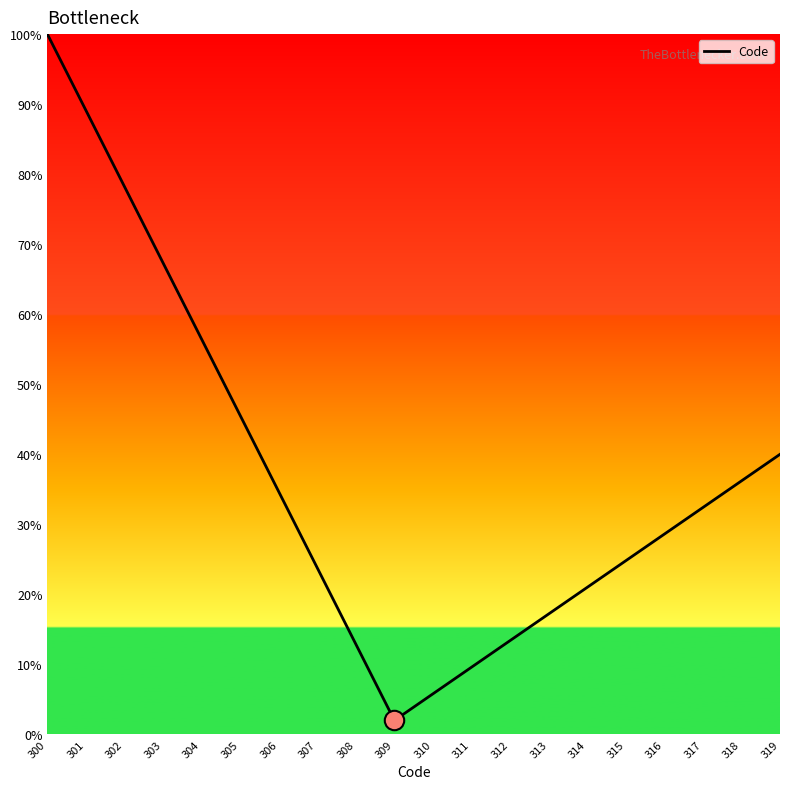

What is the difference between the values at 317 and 304?

24.0